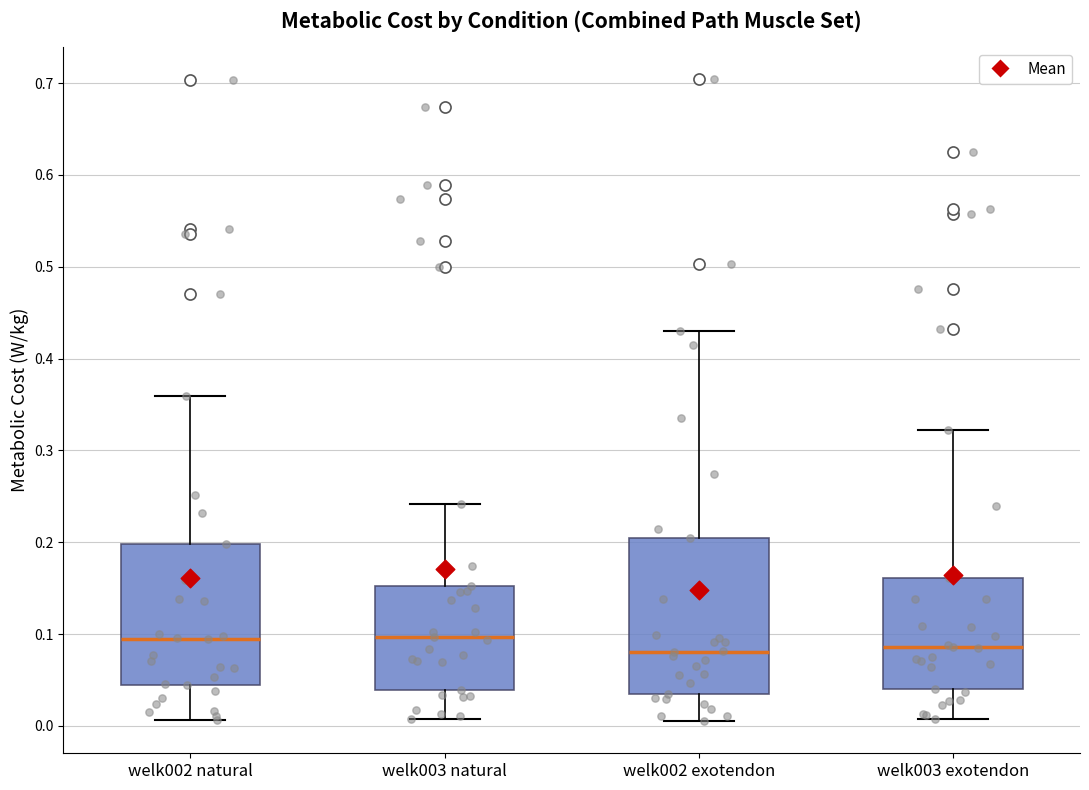

Reading left to right, transcribe this box plot: for each box, give where its median line is, the range the box spans, and where its two whiskers end, as read against the y-axis. The values are not printed on the chart, so give them approximately, as read against the axis.

welk002 natural: median 0.09, box 0.04 to 0.20, whiskers 0.01 to 0.36
welk003 natural: median 0.10, box 0.04 to 0.15, whiskers 0.01 to 0.24
welk002 exotendon: median 0.08, box 0.04 to 0.20, whiskers 0.01 to 0.43
welk003 exotendon: median 0.09, box 0.04 to 0.16, whiskers 0.01 to 0.32